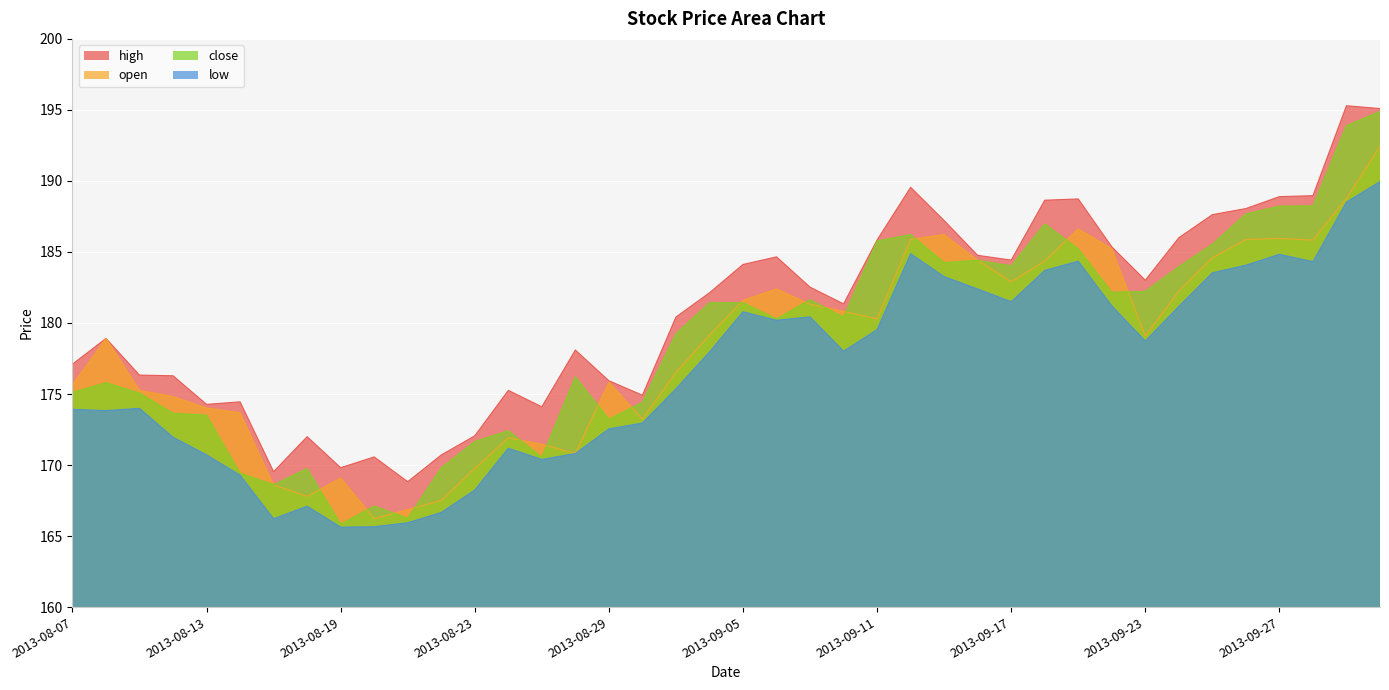

Reading right to left, what are all the values shown in this chart?

high: 2013-10-02=195.1	2013-10-01=195.3	2013-09-30=189.0	2013-09-27=188.9	2013-09-26=188.1	2013-09-25=187.6	2013-09-24=186.0	2013-09-23=183.0	2013-09-20=185.4	2013-09-19=188.7	2013-09-18=188.6	2013-09-17=184.4	2013-09-16=184.8	2013-09-13=187.2	2013-09-12=189.6	2013-09-11=185.8	2013-09-10=181.3	2013-09-09=182.5	2013-09-06=184.7	2013-09-05=184.1	2013-09-04=182.1	2013-09-03=180.4	2013-08-30=174.9	2013-08-29=175.9	2013-08-28=178.1	2013-08-27=174.1	2013-08-26=175.3	2013-08-23=172.1	2013-08-22=170.7	2013-08-21=168.8	2013-08-20=170.6	2013-08-19=169.8	2013-08-16=172.0	2013-08-15=169.5	2013-08-14=174.4	2013-08-13=174.3	2013-08-12=176.3	2013-08-09=176.3	2013-08-08=178.9	2013-08-07=177.1
open: 2013-10-02=192.4	2013-10-01=188.8	2013-09-30=185.8	2013-09-27=186.0	2013-09-26=185.9	2013-09-25=184.6	2013-09-24=182.2	2013-09-23=179.1	2013-09-20=185.2	2013-09-19=186.6	2013-09-18=184.4	2013-09-17=182.9	2013-09-16=184.4	2013-09-13=186.2	2013-09-12=185.9	2013-09-11=180.3	2013-09-10=180.8	2013-09-09=181.3	2013-09-06=182.4	2013-09-05=181.6	2013-09-04=179.1	2013-09-03=176.5	2013-08-30=173.2	2013-08-29=175.8	2013-08-28=170.8	2013-08-27=171.5	2013-08-26=171.9	2013-08-23=169.8	2013-08-22=167.5	2013-08-21=166.9	2013-08-20=166.2	2013-08-19=169.1	2013-08-16=167.8	2013-08-15=168.6	2013-08-14=173.7	2013-08-13=174.0	2013-08-12=174.8	2013-08-09=175.3	2013-08-08=178.9	2013-08-07=175.6
close: 2013-10-02=194.9	2013-10-01=193.9	2013-09-30=188.2	2013-09-27=188.2	2013-09-26=187.7	2013-09-25=185.5	2013-09-24=184.0	2013-09-23=182.2	2013-09-20=182.2	2013-09-19=185.2	2013-09-18=187.0	2013-09-17=184.0	2013-09-16=184.4	2013-09-13=184.2	2013-09-12=186.2	2013-09-11=185.8	2013-09-10=180.4	2013-09-09=181.6	2013-09-06=180.3	2013-09-05=181.4	2013-09-04=181.4	2013-09-03=179.2	2013-08-30=174.4	2013-08-29=173.2	2013-08-28=176.2	2013-08-27=170.6	2013-08-26=172.4	2013-08-23=171.7	2013-08-22=169.8	2013-08-21=166.3	2013-08-20=167.1	2013-08-19=165.8	2013-08-16=169.8	2013-08-15=168.6	2013-08-14=169.4	2013-08-13=173.5	2013-08-12=173.6	2013-08-09=175.1	2013-08-08=175.8	2013-08-07=175.1
low: 2013-10-02=190.0	2013-10-01=188.5	2013-09-30=184.3	2013-09-27=184.8	2013-09-26=184.1	2013-09-25=183.5	2013-09-24=181.2	2013-09-23=178.7	2013-09-20=181.2	2013-09-19=184.3	2013-09-18=183.7	2013-09-17=181.5	2013-09-16=182.4	2013-09-13=183.3	2013-09-12=184.9	2013-09-11=179.5	2013-09-10=178.0	2013-09-09=180.4	2013-09-06=180.2	2013-09-05=180.8	2013-09-04=178.0	2013-09-03=175.4	2013-08-30=173.0	2013-08-29=172.5	2013-08-28=170.8	2013-08-27=170.4	2013-08-26=171.2	2013-08-23=168.2	2013-08-22=166.7	2013-08-21=165.9	2013-08-20=165.7	2013-08-19=165.6	2013-08-16=167.1	2013-08-15=166.2	2013-08-14=169.3	2013-08-13=170.7	2013-08-12=172.0	2013-08-09=174.0	2013-08-08=173.8	2013-08-07=173.9